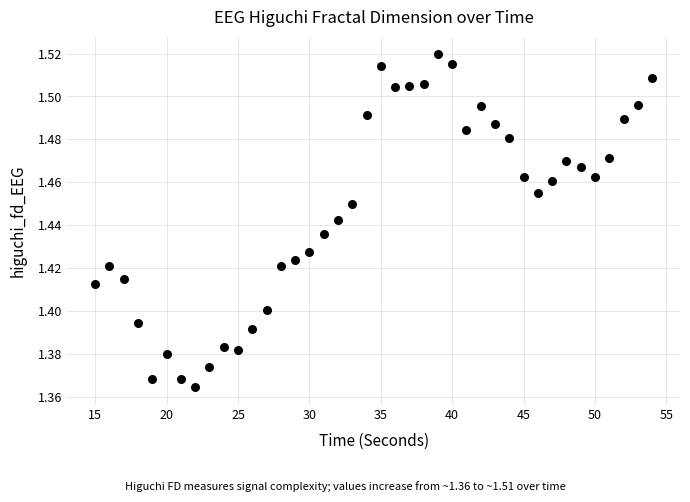

What is the range of X values (max minus min)?

39.0